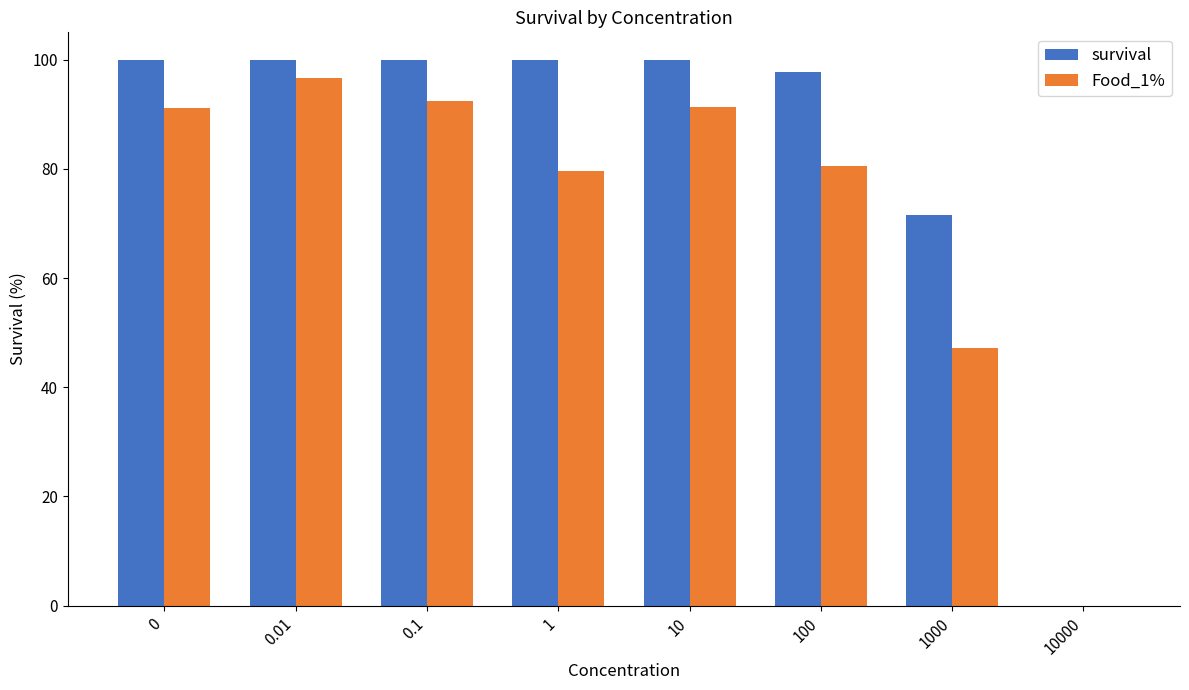

Is the value of survival at 1000 greater than the value of Food_1% at 1?

No